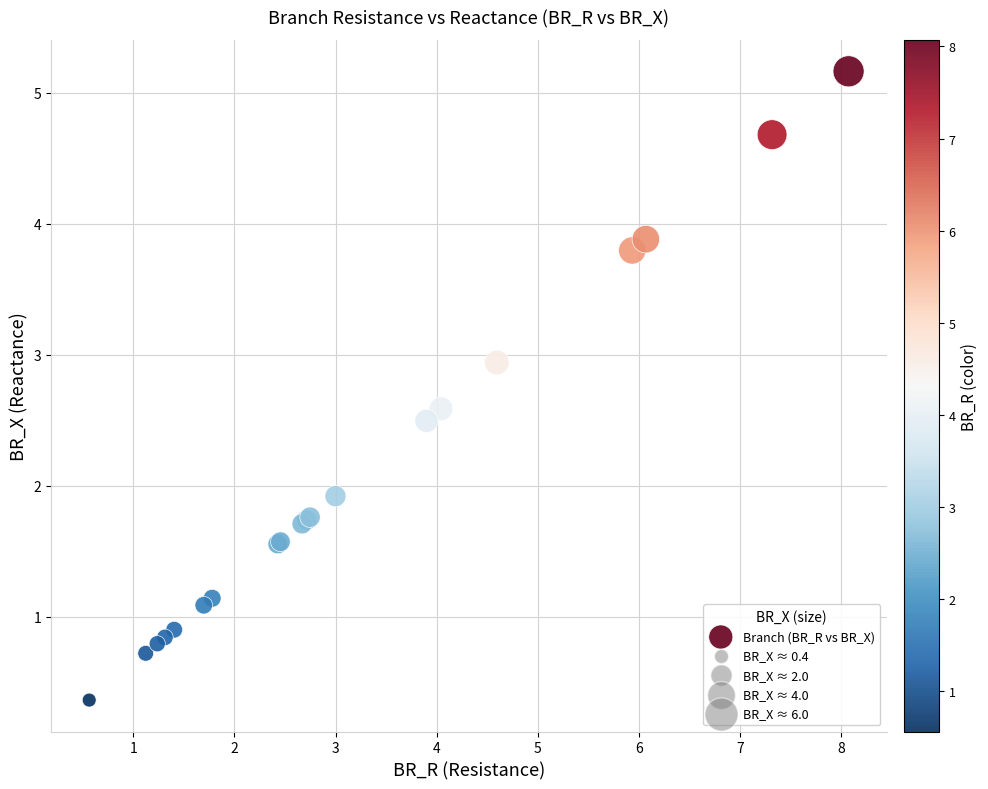

What Y value in the scatter plot is closest to 2?

1.9